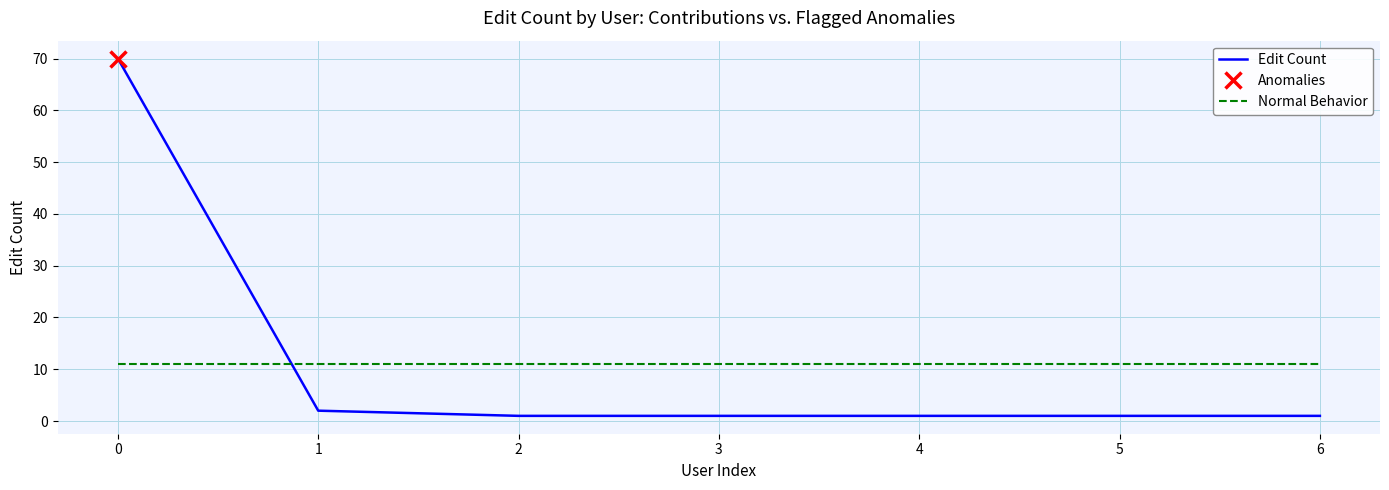

True or false: Normal Behavior has more than 0 points higher than both neighbors.

False